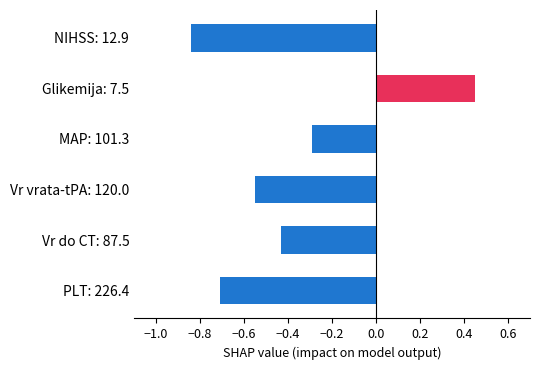

Where is the data nearest to the value 0?

MAP: 101.3